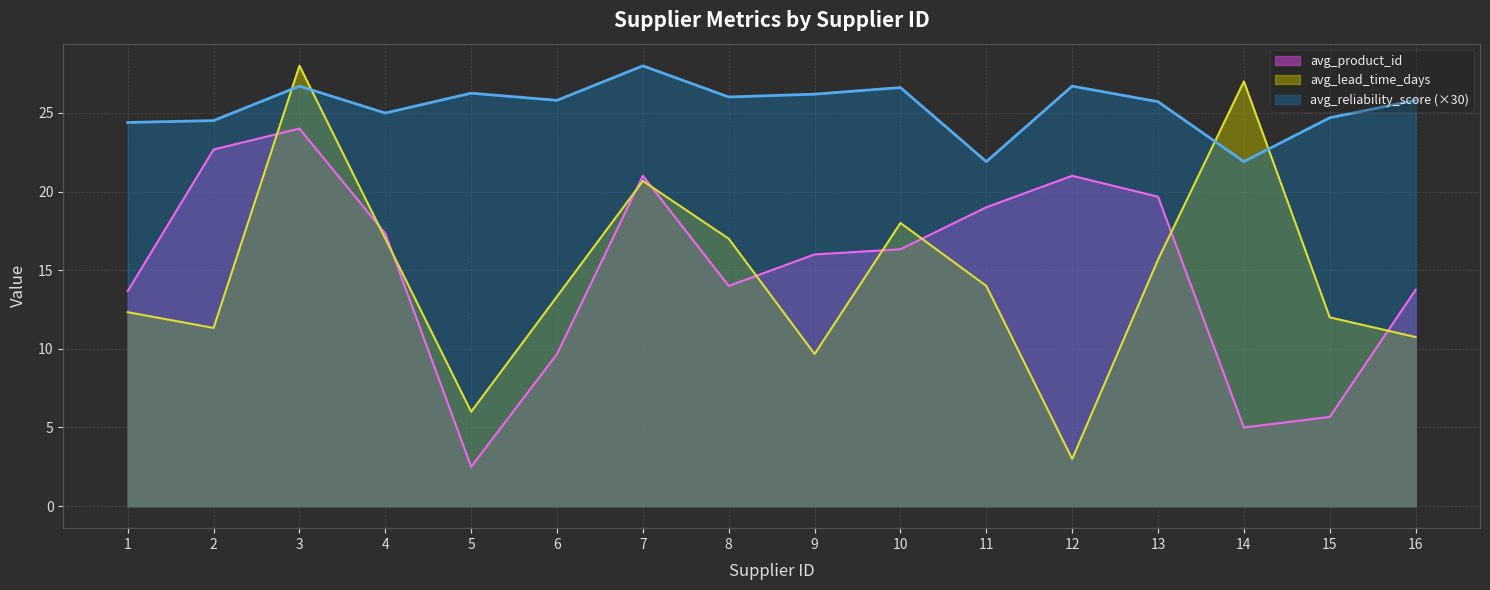

The avg_lead_time_days series shows 21.6 at 6. True or false?

False